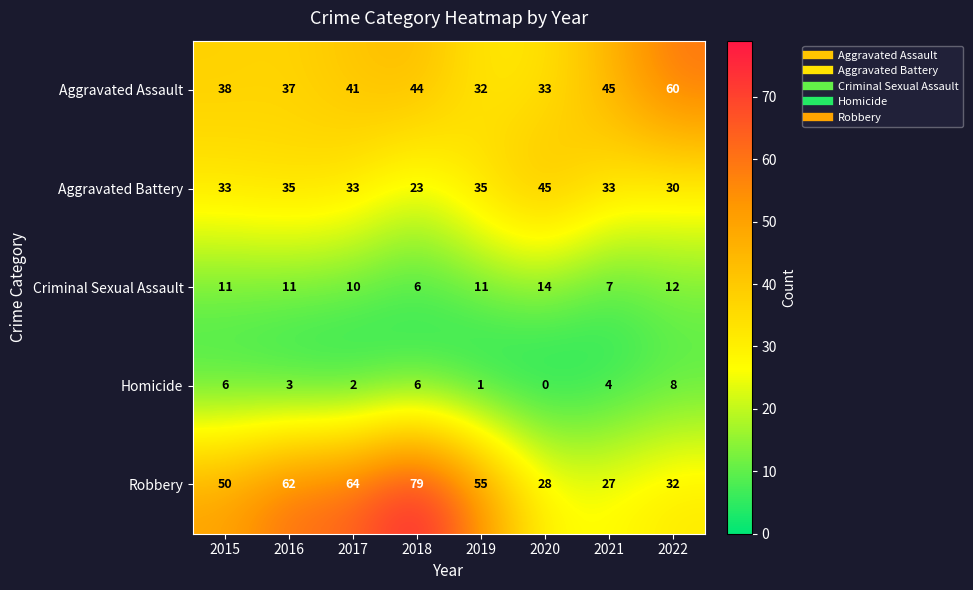

True or false: Aggravated Assault has a value of 81 at 2021.

False